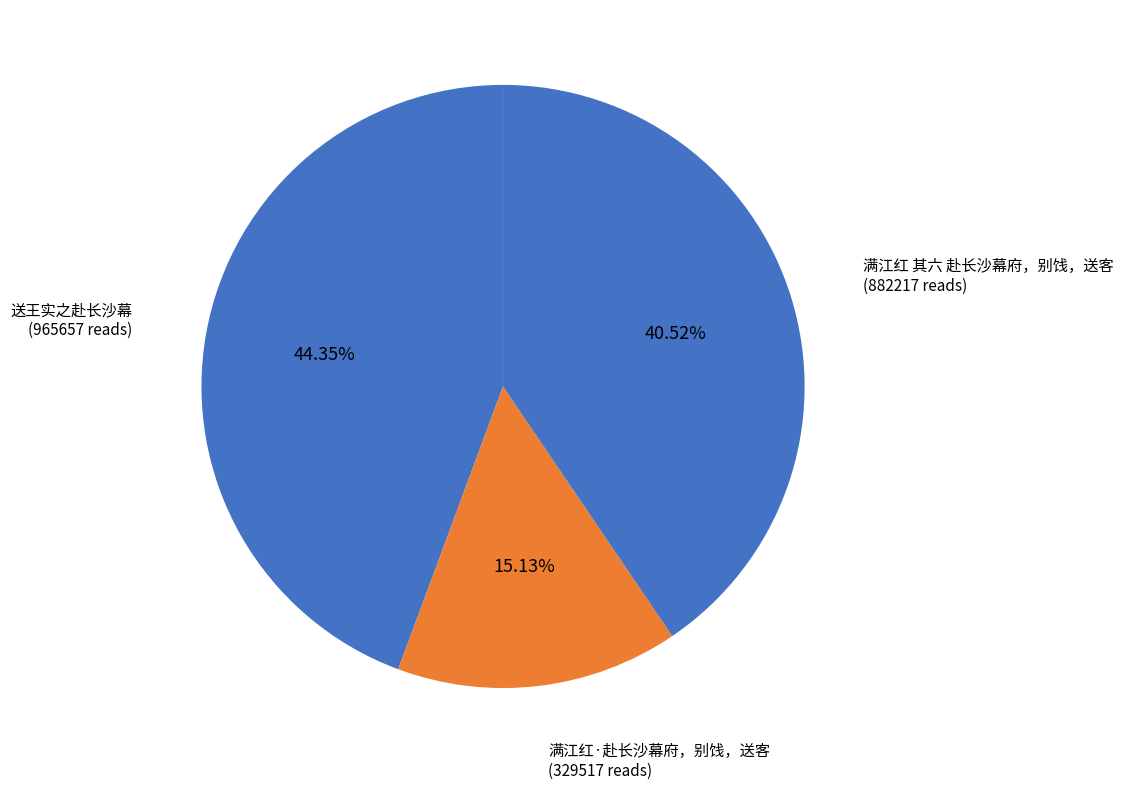

How many slices are in this pie chart?

3